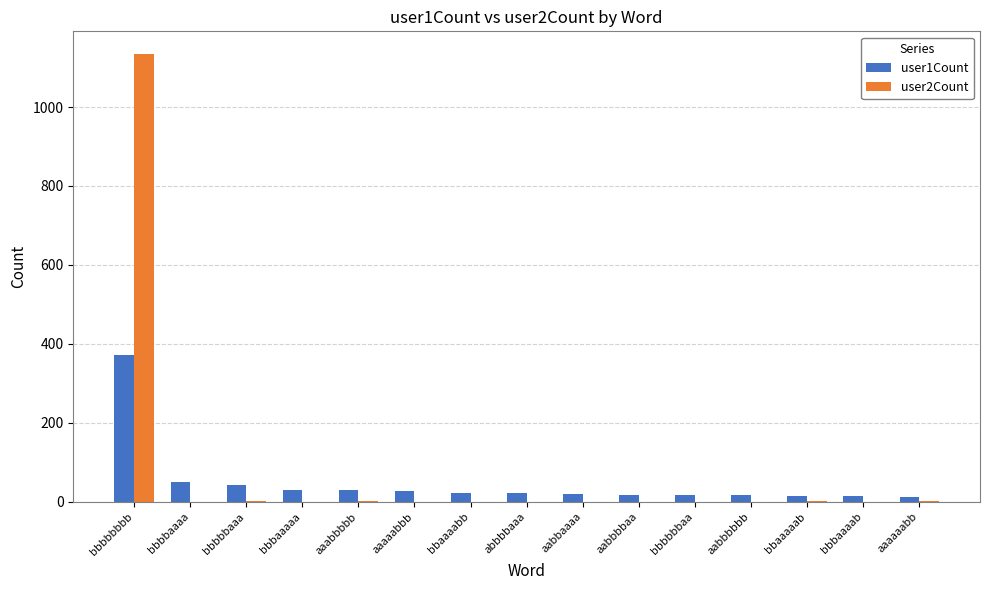

What are all the series names shown in the legend?

user1Count, user2Count